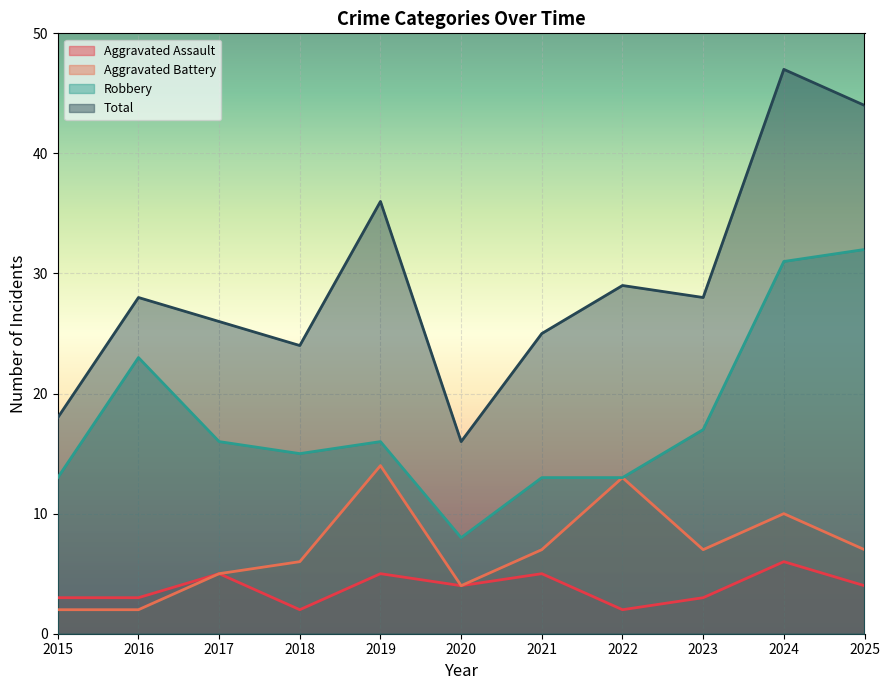

Count the number of data series in this chart.

4